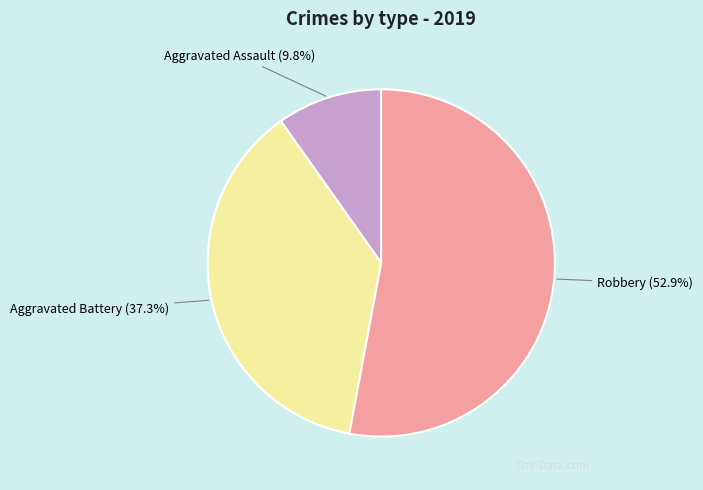

Is Aggravated Assault the majority of the pie?

No